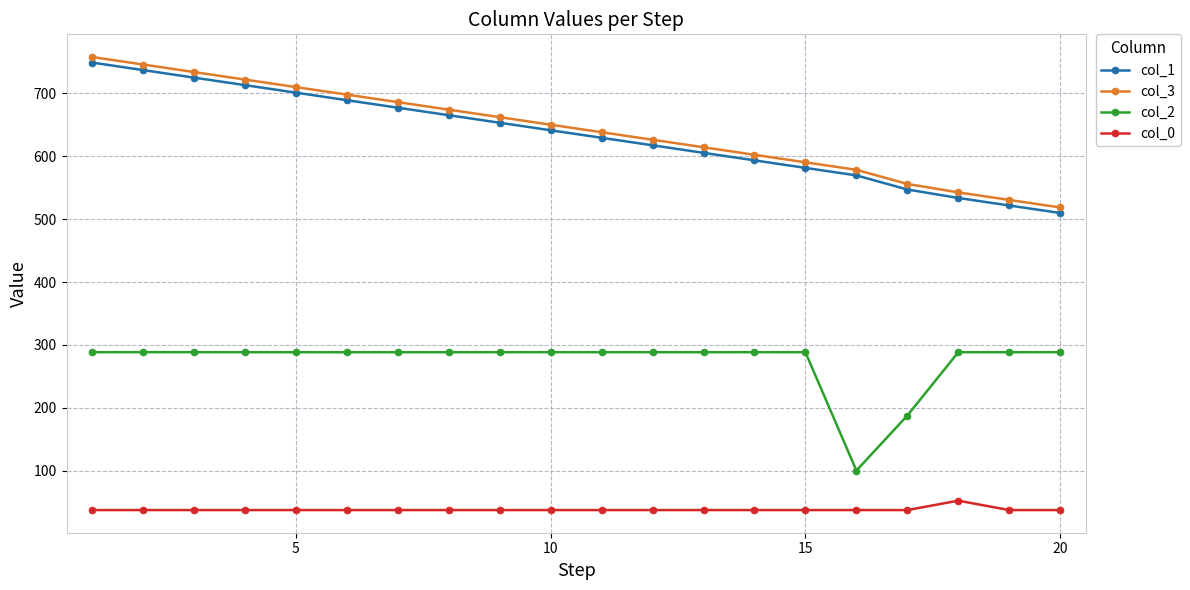

How many lines are shown in the chart?

4